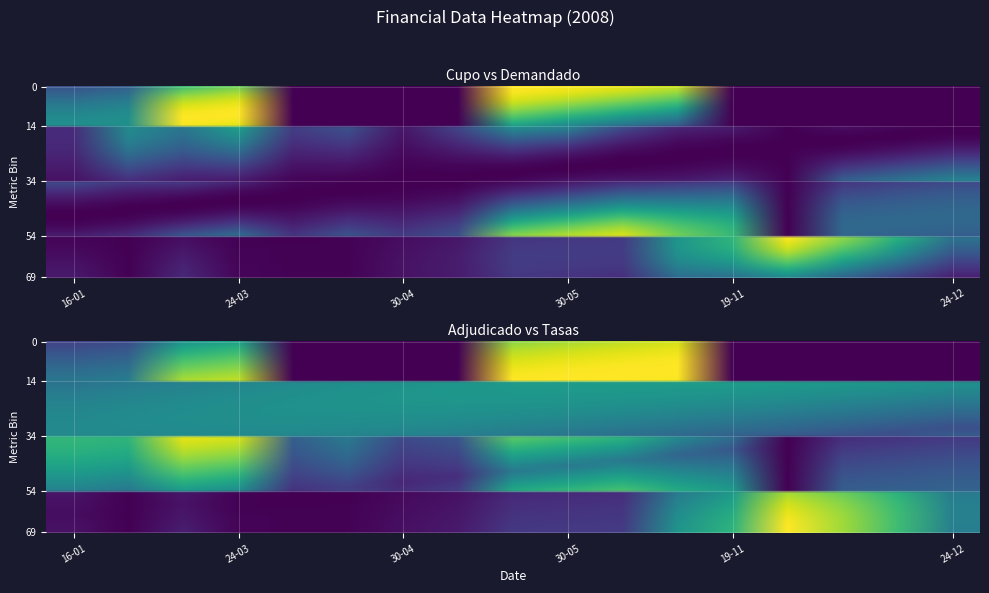

Which series changed the most between 14 and 15?

tasas